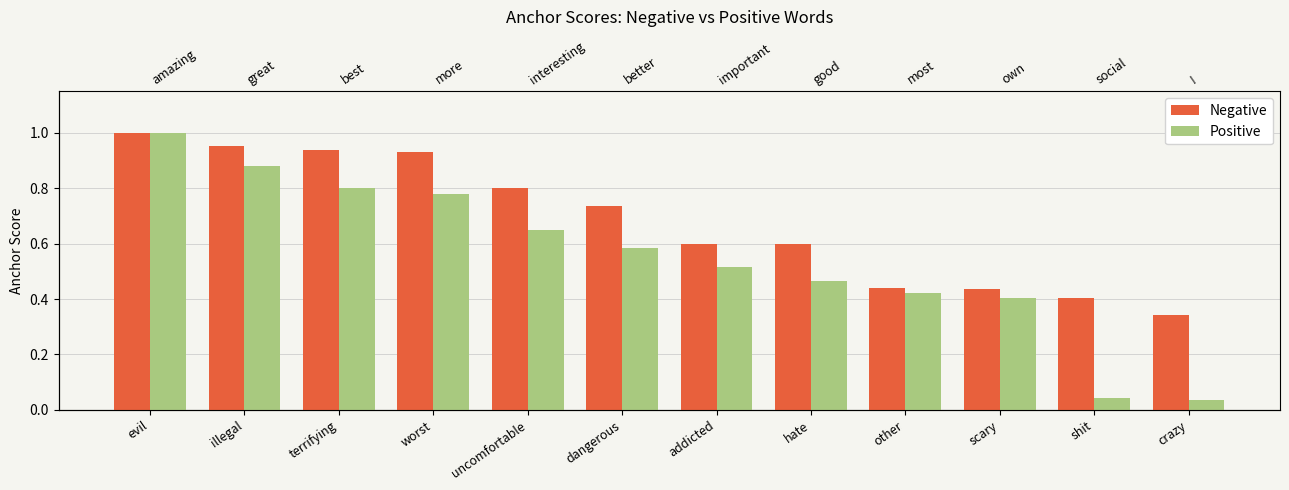

What is the difference between the second highest and second lowest values in the Negative series?

0.5